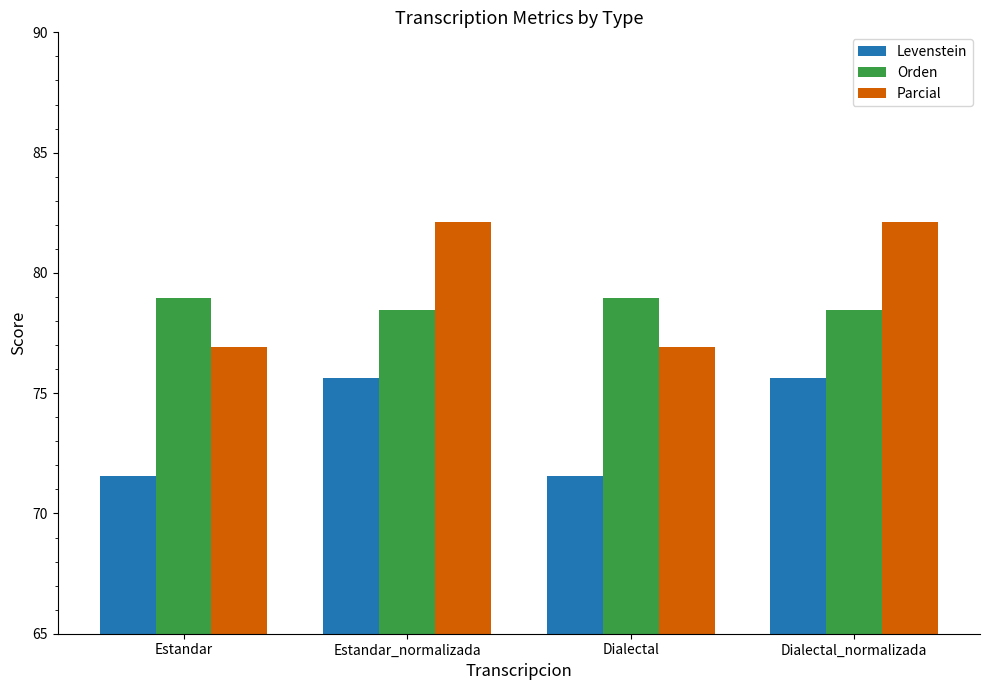

What is the difference between the highest and lowest values at Dialectal_normalizada?

6.5